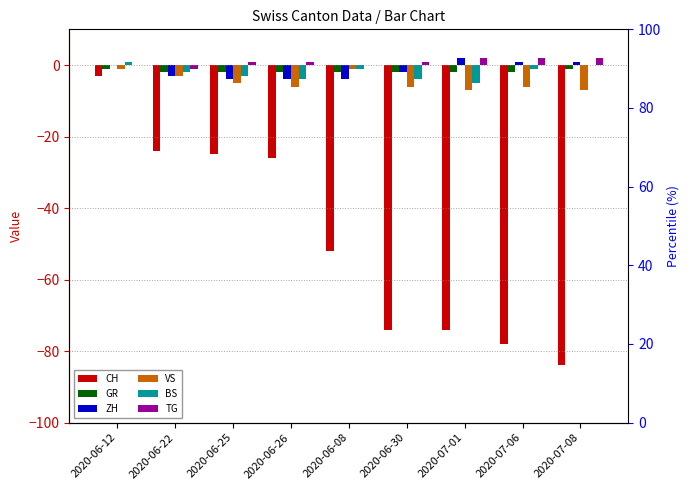

Rank the categories by GR value from lowest to highest.

2020-06-22, 2020-06-25, 2020-06-26, 2020-06-08, 2020-06-30, 2020-07-01, 2020-07-06, 2020-06-12, 2020-07-08